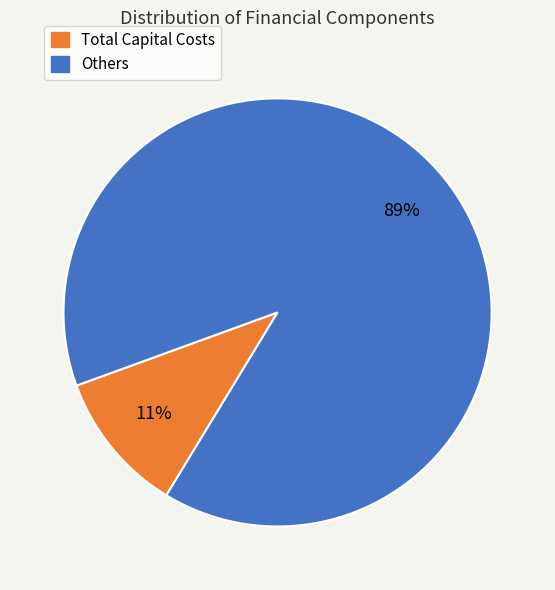

Is it true that Total Capital Costs is 17% of the pie?

False